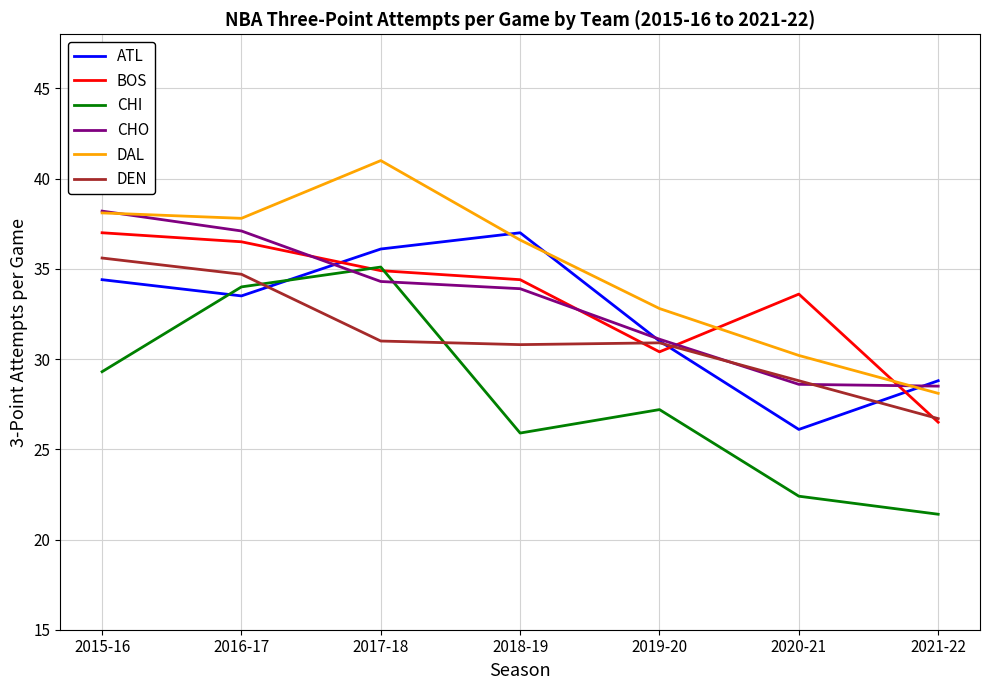

What is the difference between the maximum and minimum values in the CHI series?

13.7